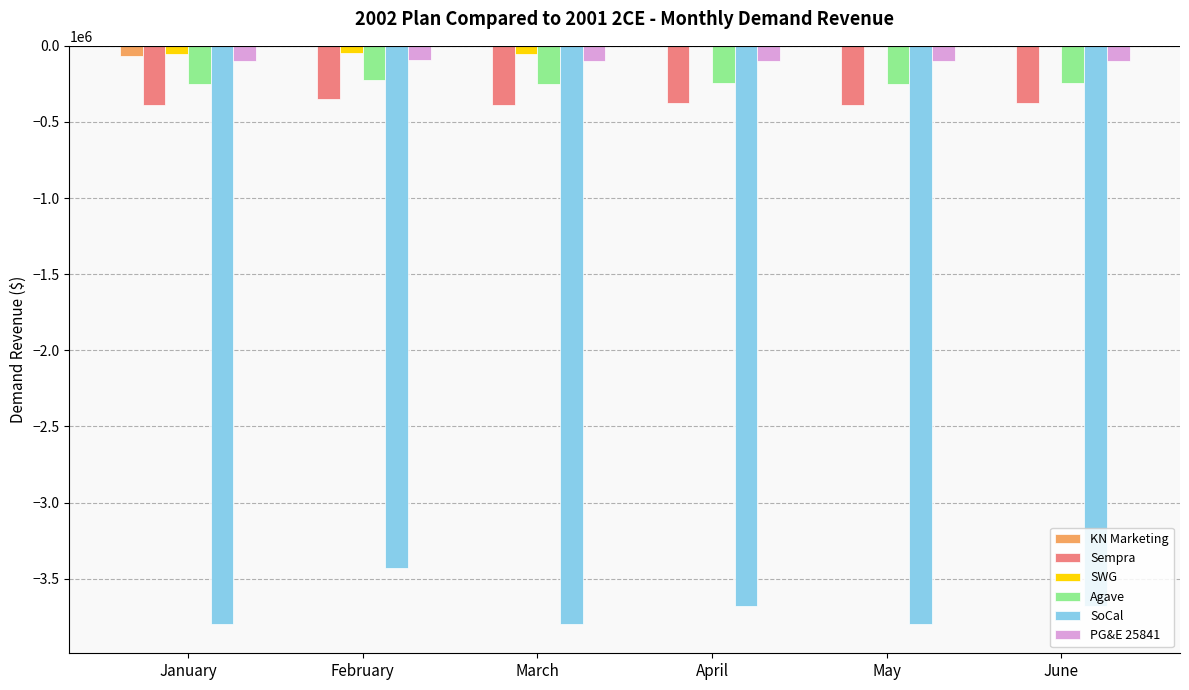

What is the sum of all Sempra values?

-2265142.6